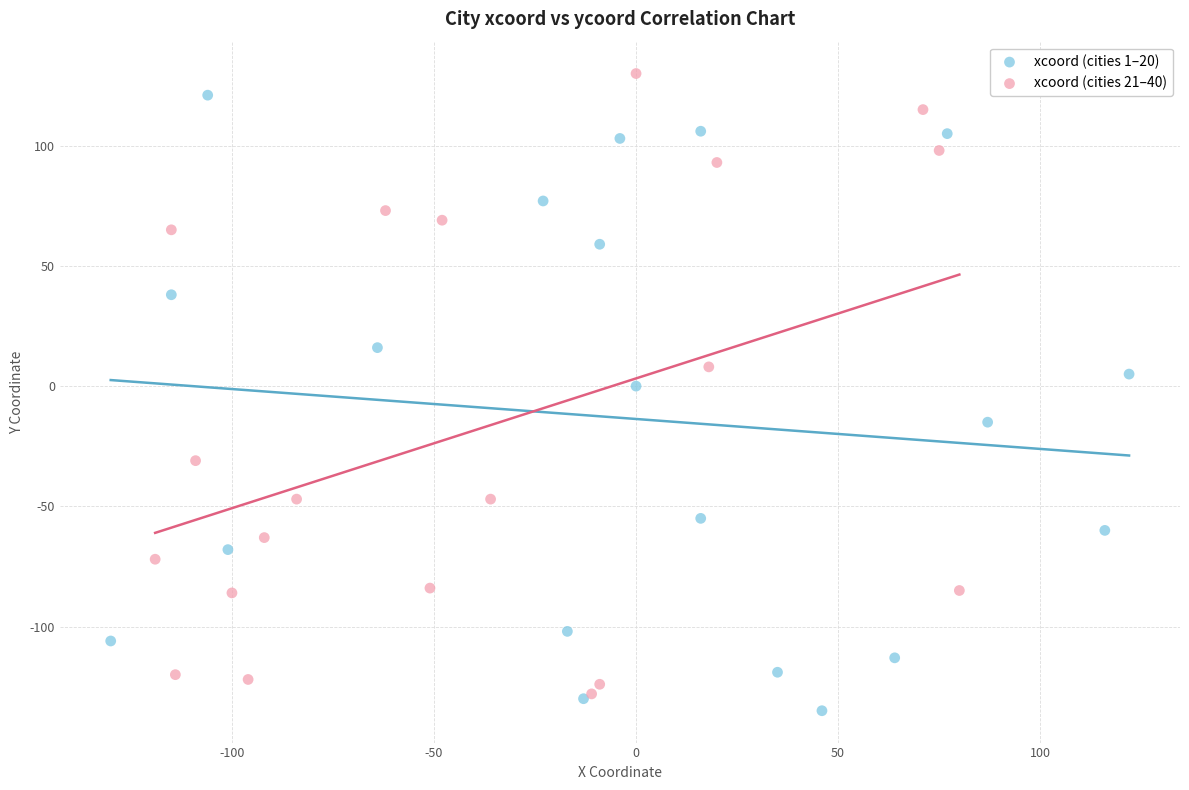

What are all the series names shown in the legend?

xcoord (cities 1–20), xcoord (cities 21–40)